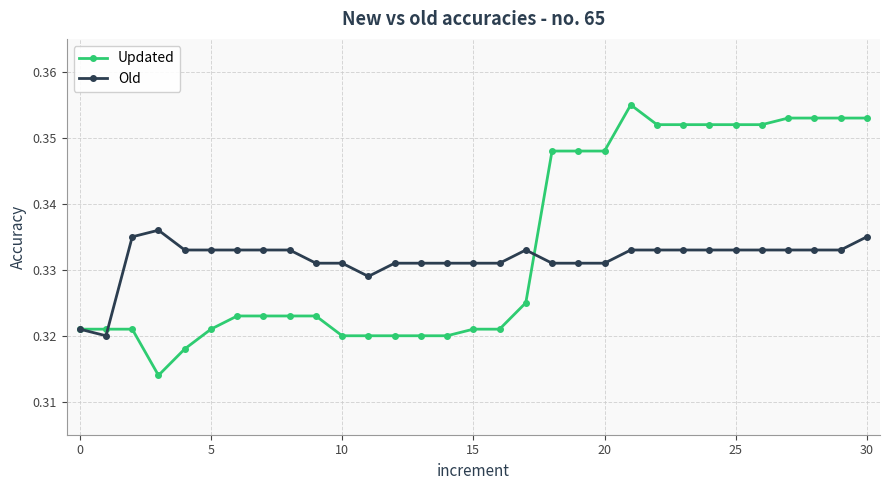

How many lines are shown in the chart?

2